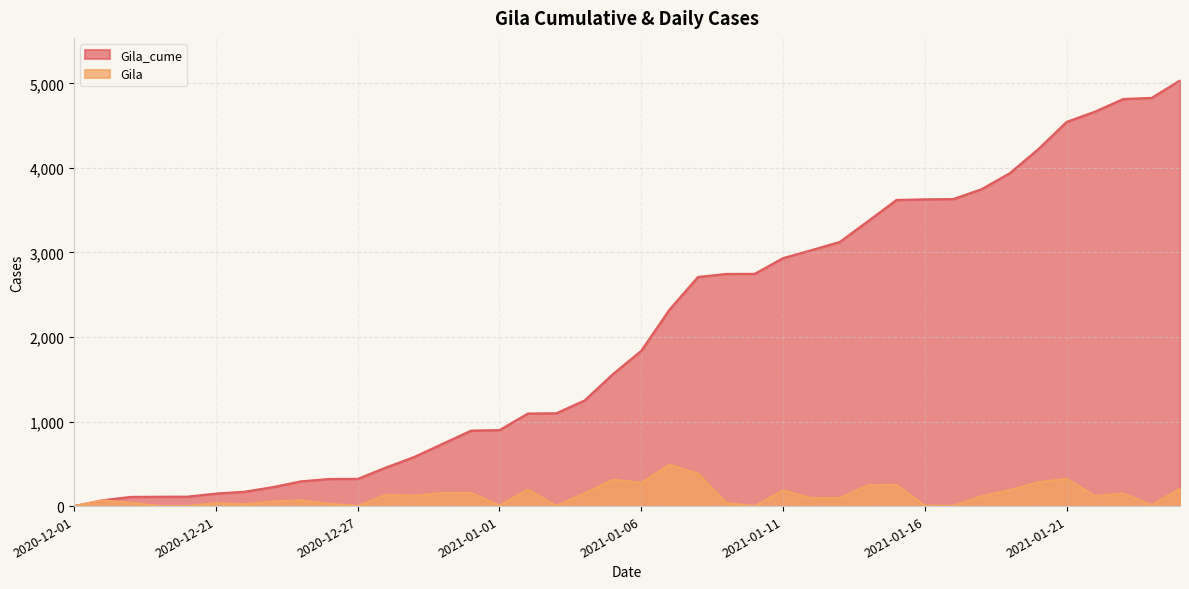

What is the sum of all Gila_cume values?

81946